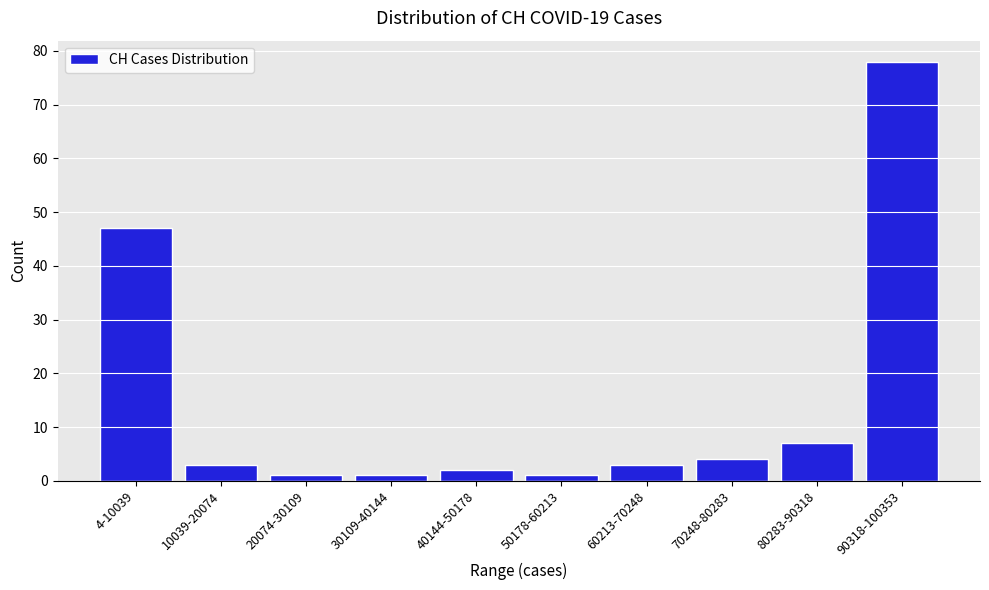

Reading left to right, extract all data points from this chart.

4-10039=47	10039-20074=3	20074-30109=1	30109-40144=1	40144-50178=2	50178-60213=1	60213-70248=3	70248-80283=4	80283-90318=7	90318-100353=78